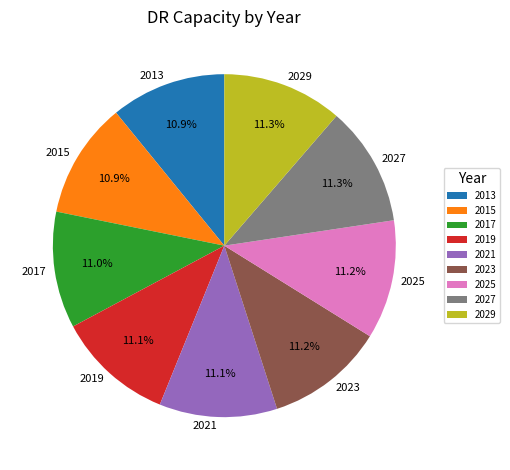

How many segments does this pie chart have?

9